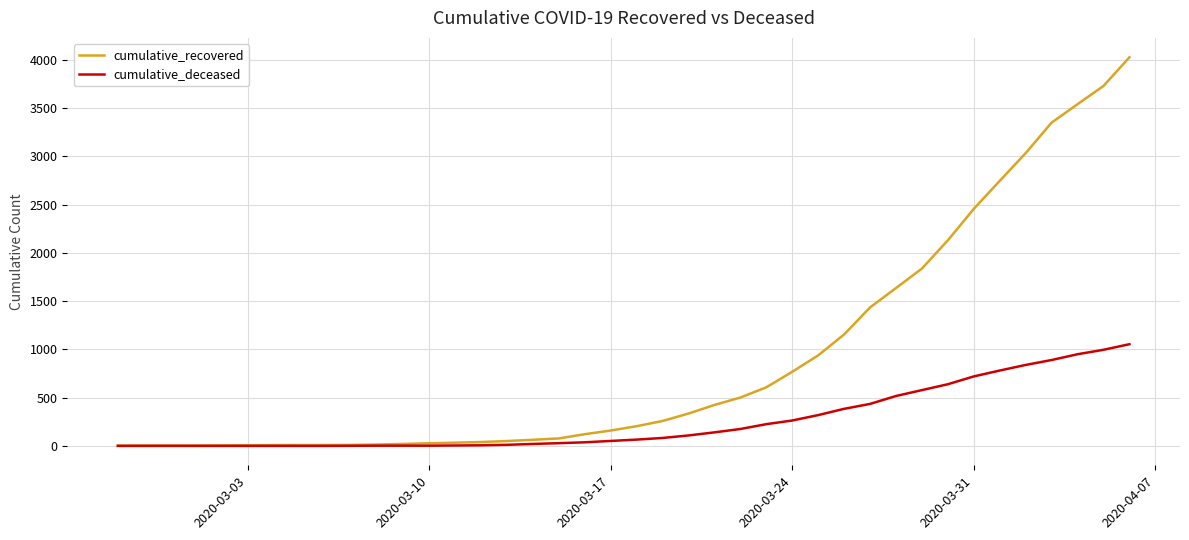

Is this an area chart (filled region under the line)?

No